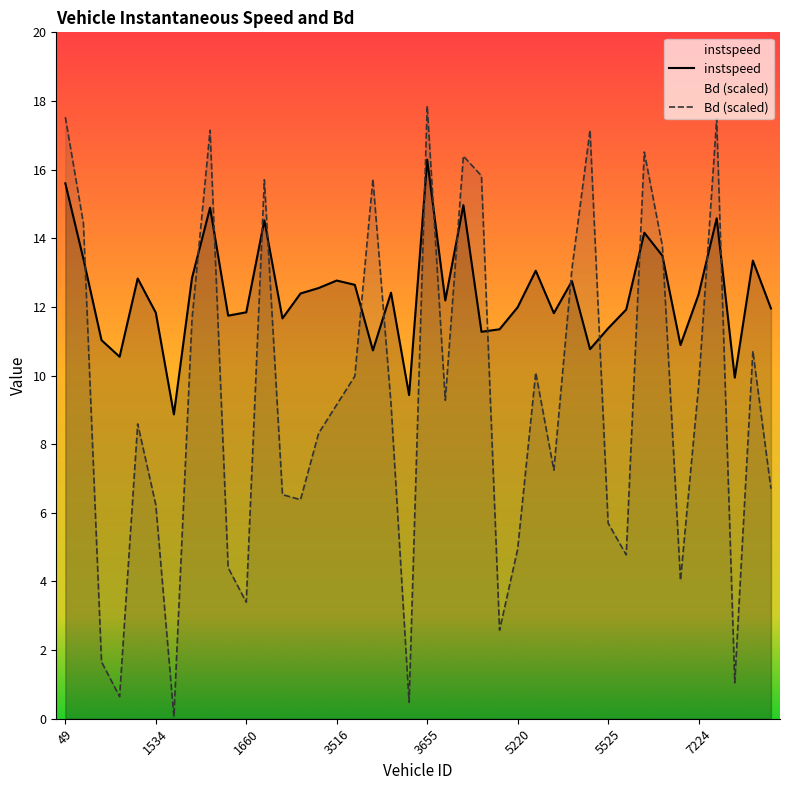

How many interior local peaks does the instspeed series have?

12